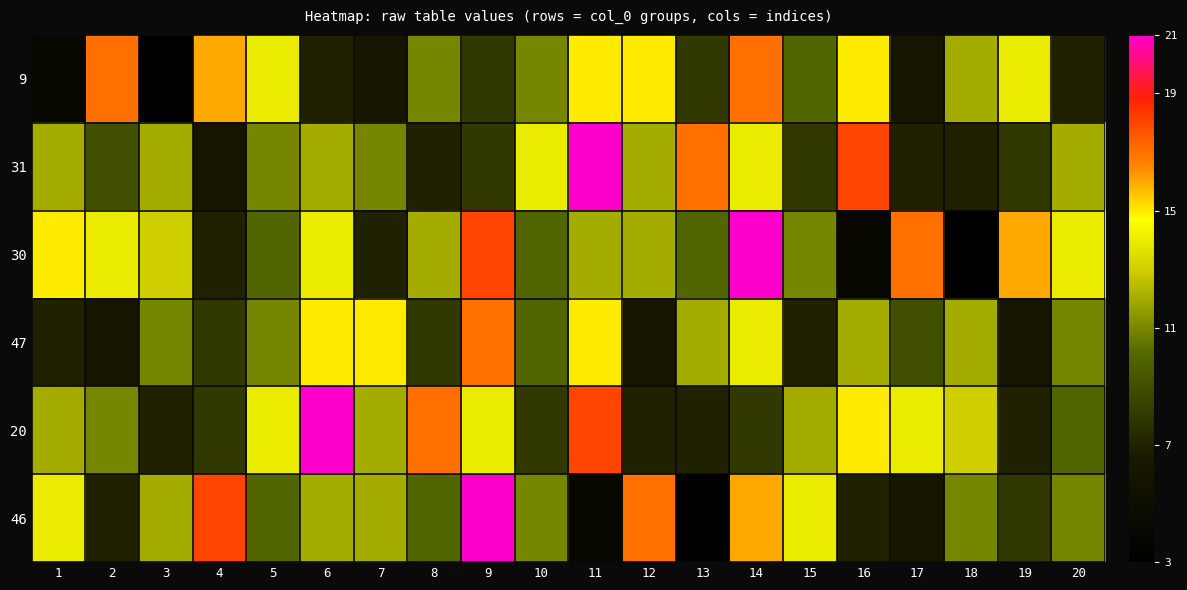

What is the total value across all series at 19?

59